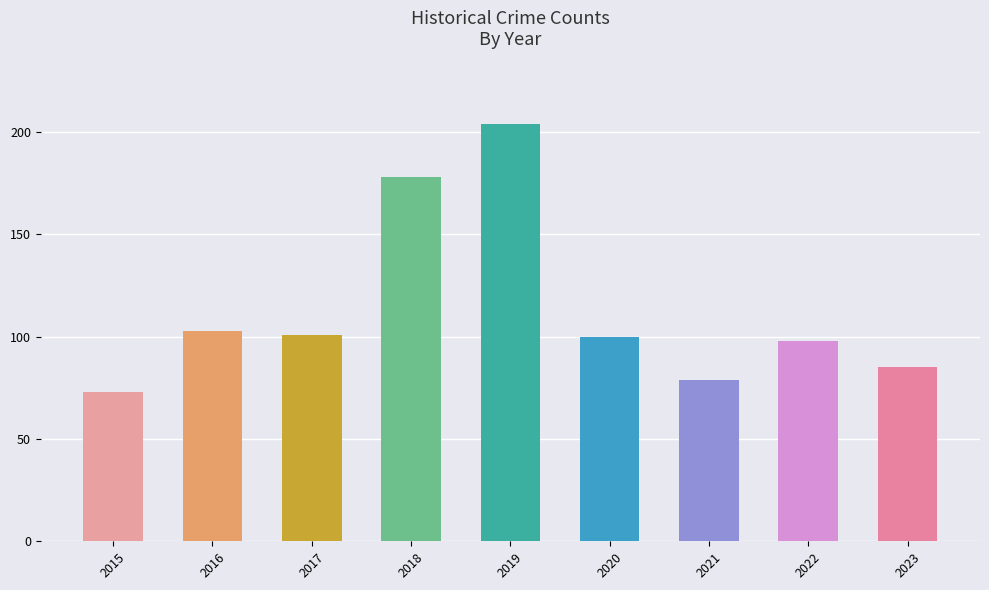

What is the approximate value at 2021, to the nearest 10?

80